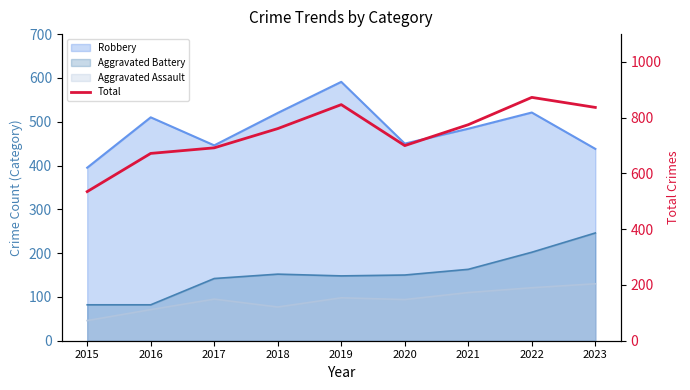

True or false: the data shows 1255 at 2022.

False